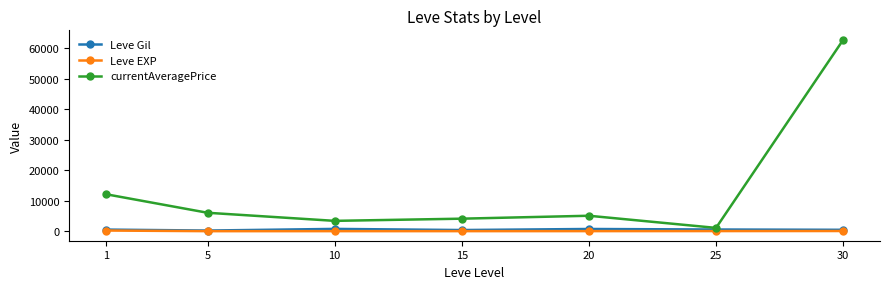

Which series has the largest total across all categories?

currentAveragePrice